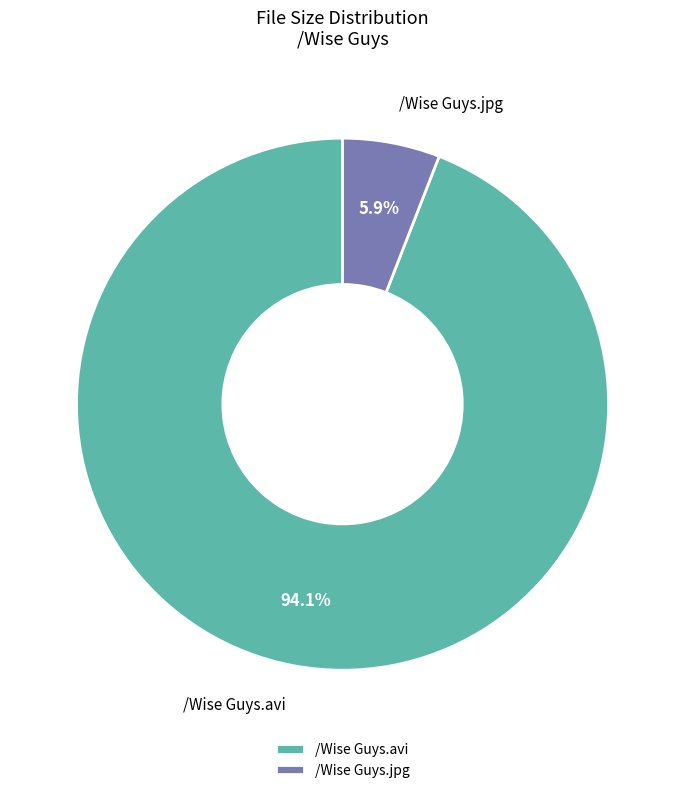

What is the ratio of the value at /Wise Guys.avi to the value at /Wise Guys.jpg?

15.9